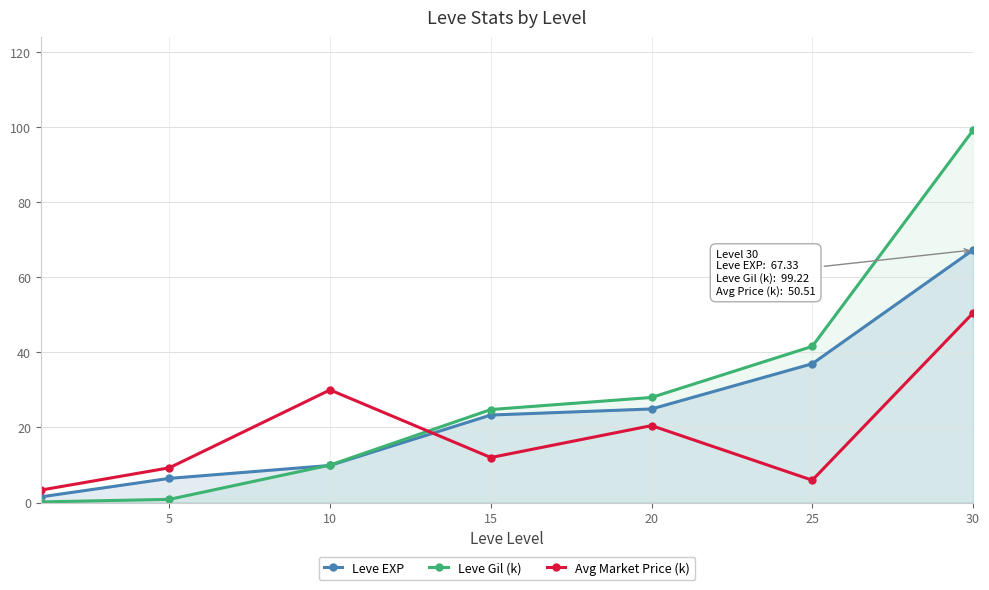

Between 10 and 30, which series saw the biggest shift?

Leve Gil (k)